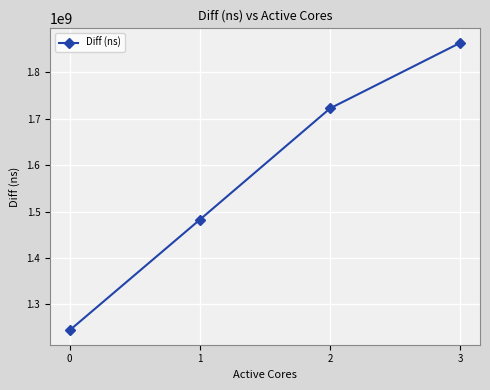

Read the value at 2, to the nearest 100.

1722572900